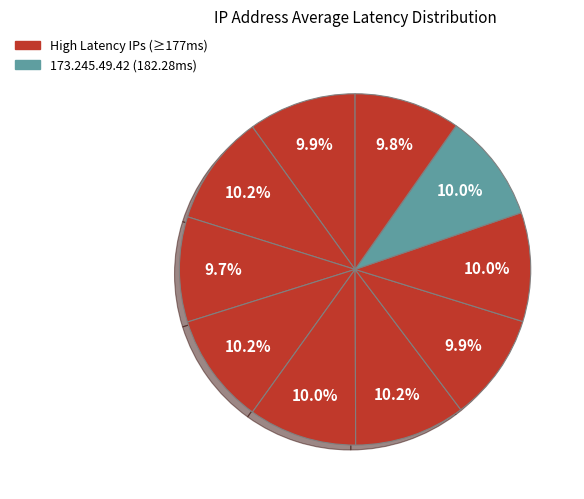

How many slices are in this pie chart?

10